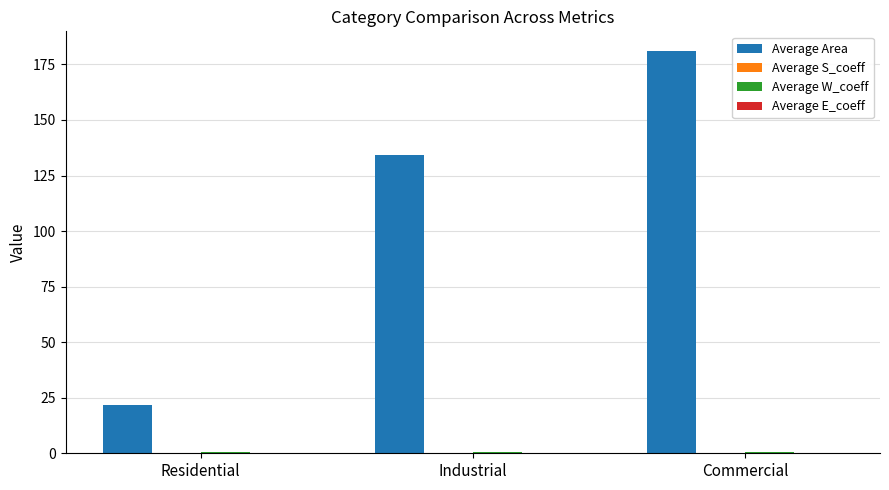

How many groups of bars are there?

3